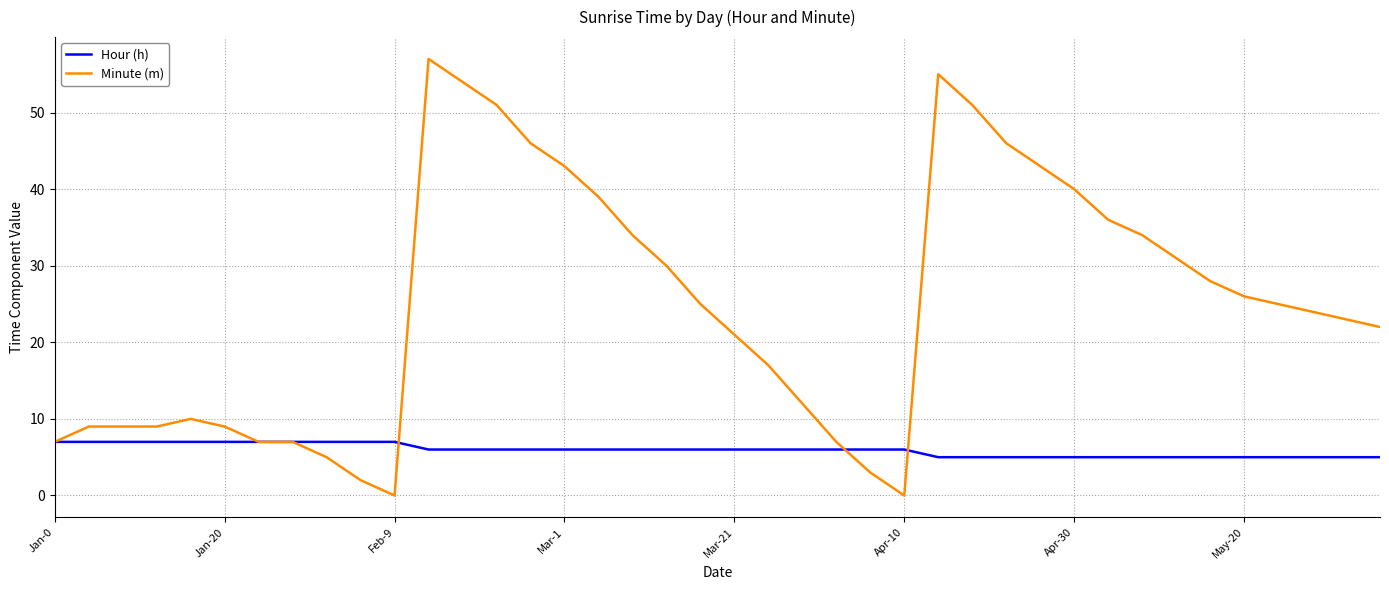

Reading right to left, what are all the values shown in this chart?

Hour (h): 5	5	5	5	5	5	5	5	5	5	5	5	5	5	6	6	6	6	6	6	6	6	6	6	6	6	6	6	6	7	7	7	7	7	7	7	7	7	7	7
Minute (m): 22	23	24	25	26	28	31	34	36	40	43	46	51	55	0	3	7	12	17	21	25	30	34	39	43	46	51	54	57	0	2	5	7	7	9	10	9	9	9	7